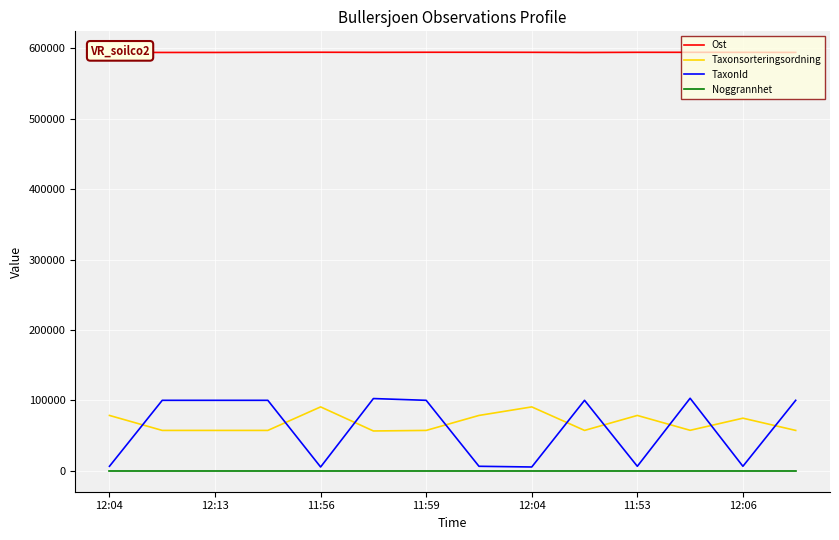

Which series has the largest total across all categories?

Ost